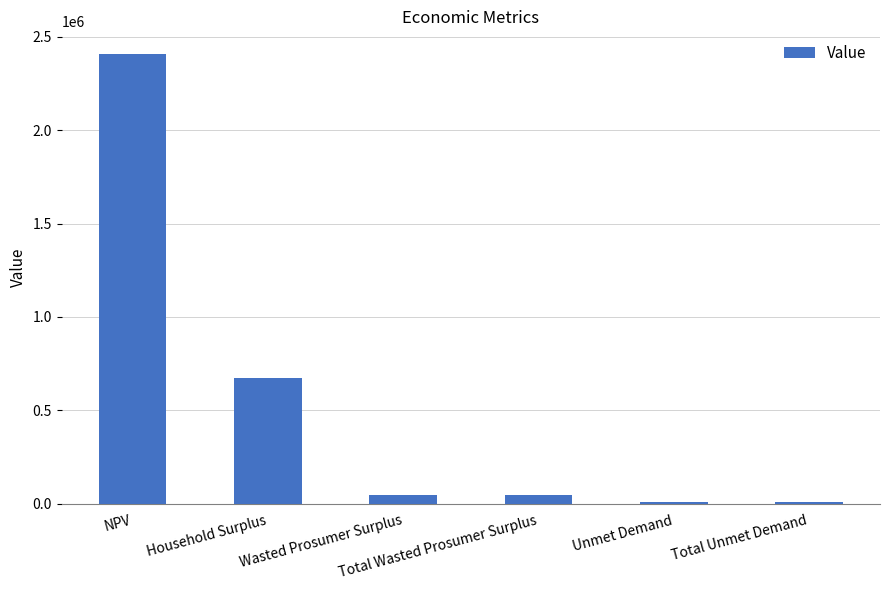

What is the change in value from Total Wasted Prosumer Surplus to Unmet Demand?

-35959.0